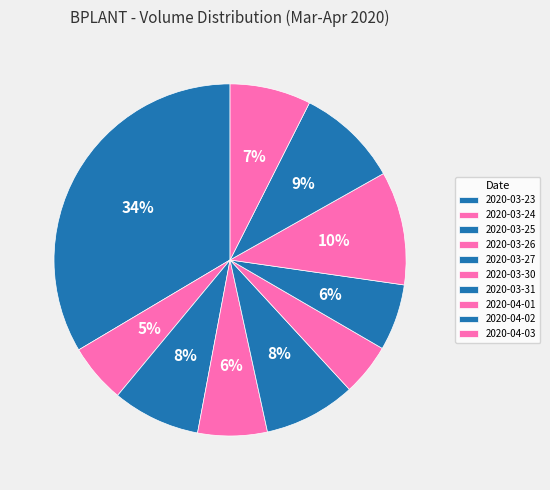

How many segments does this pie chart have?

10